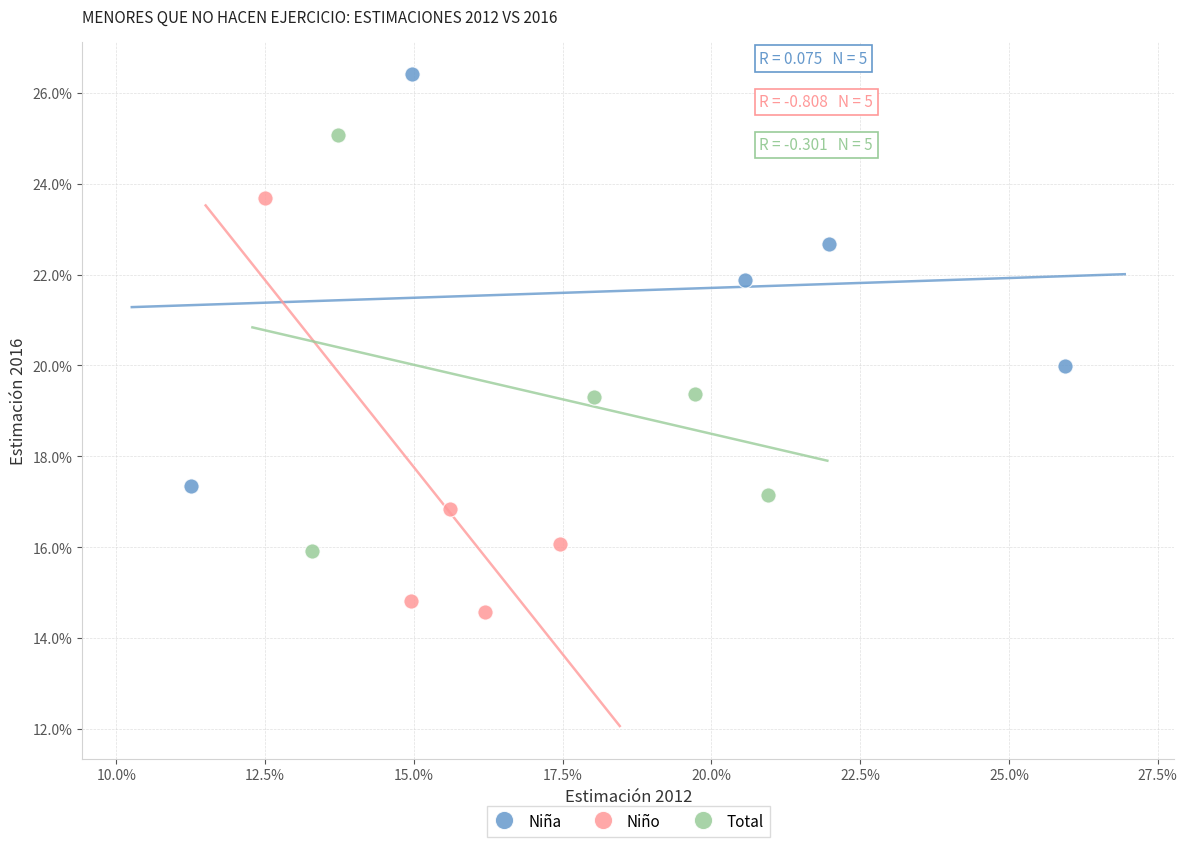

Which series reaches the minimum Y coordinate?

Niño